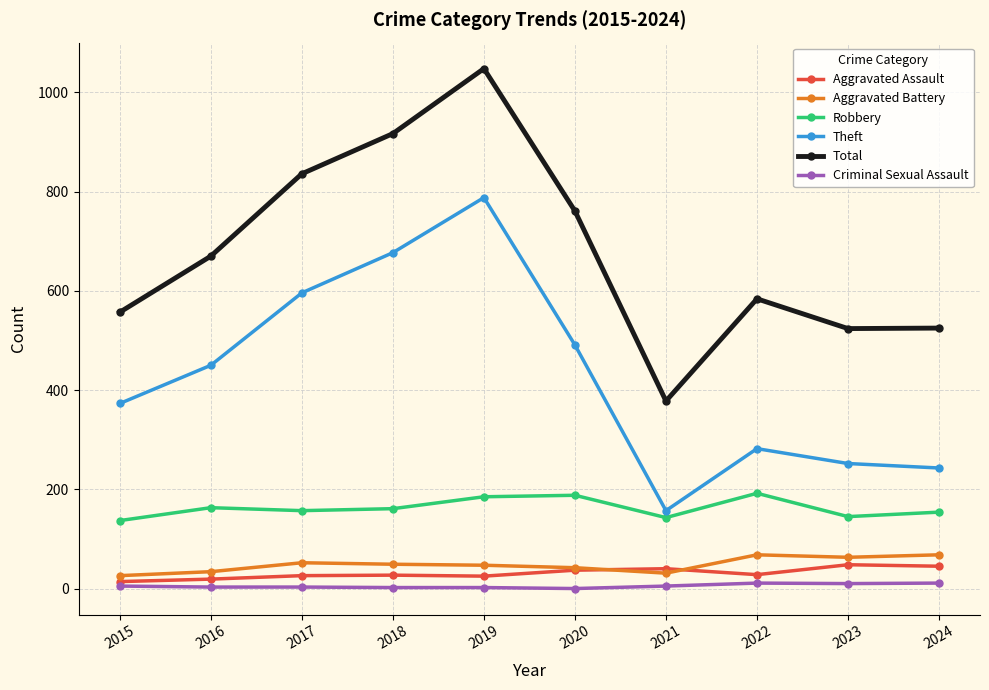

Which label corresponds to the largest value in the chart?

2019